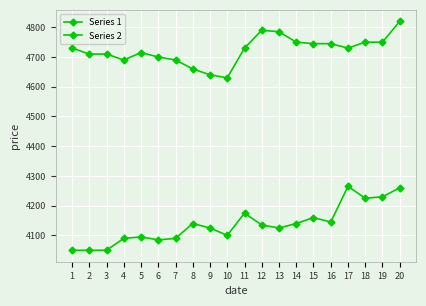

Is it true that Series 2 equals 4660 at 8?

True